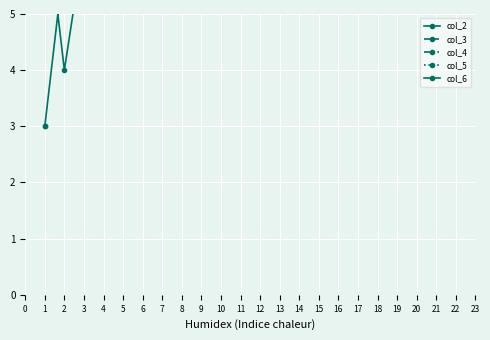

List the series in order of their overall mean, highest first.

col_6, col_5, col_4, col_3, col_2